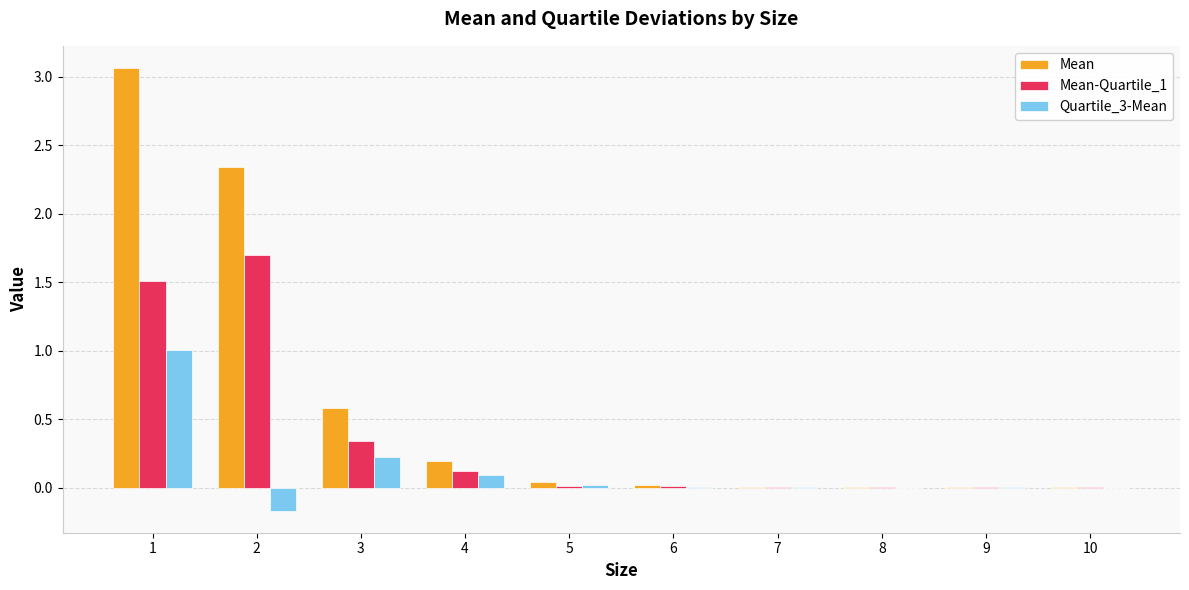

What are all the series names shown in the legend?

Mean, Mean-Quartile_1, Quartile_3-Mean